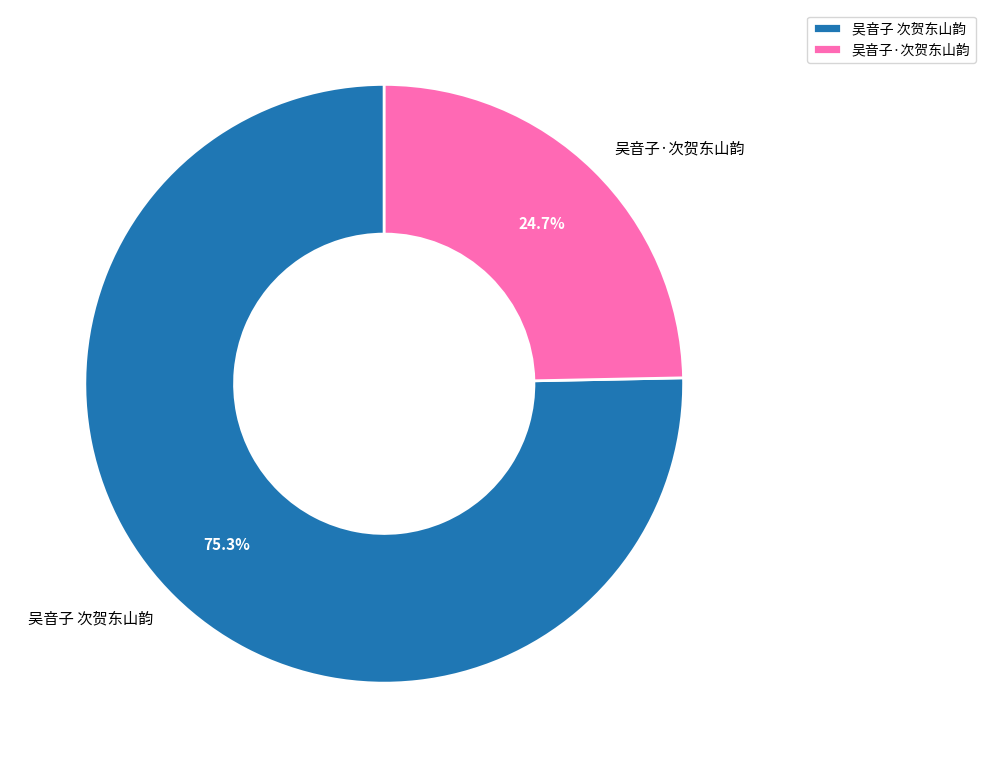

Which slice represents more than half of the pie?

吴音子 次贺东山韵